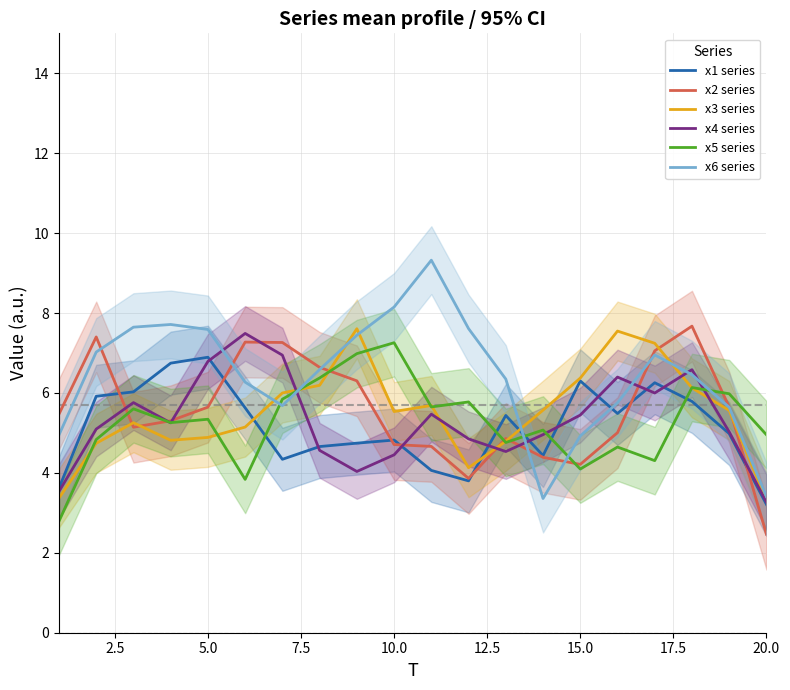

What is the difference between the maximum and minimum values in the x5 series series?

4.5